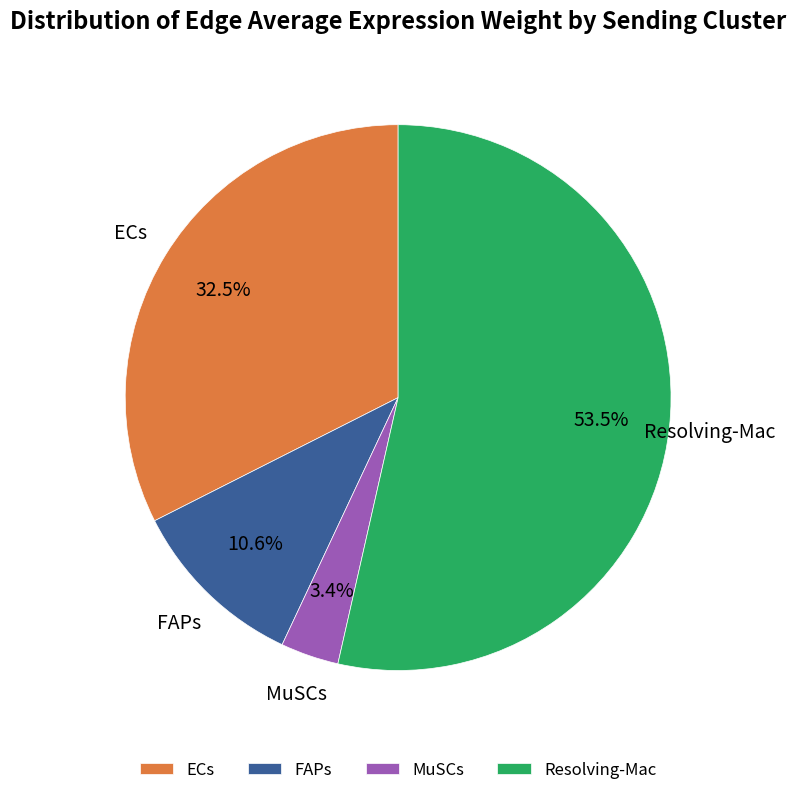

Which slice is the largest?

Resolving-Mac